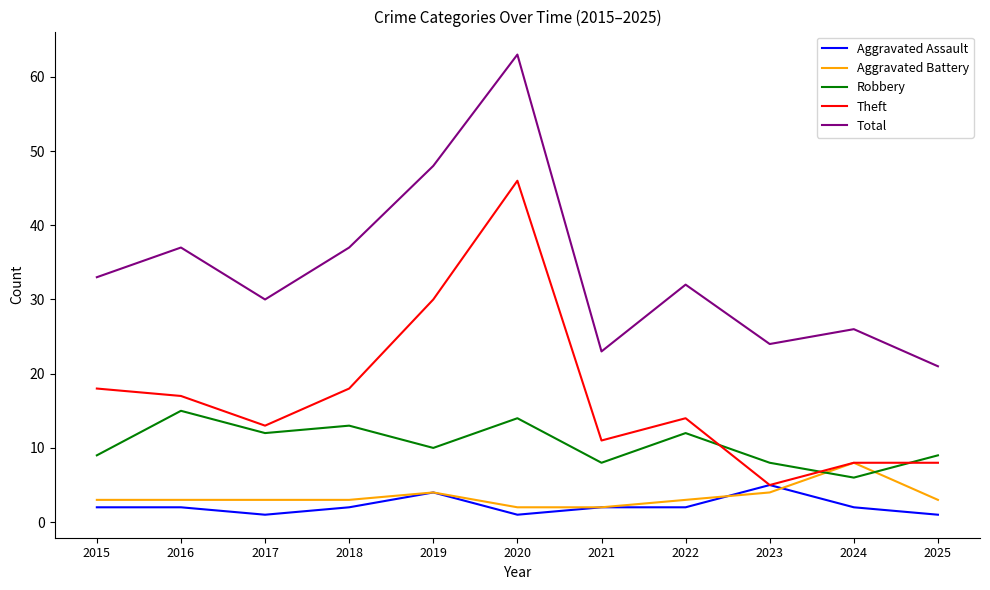

At how many categories does at least one series exceed 51?

1